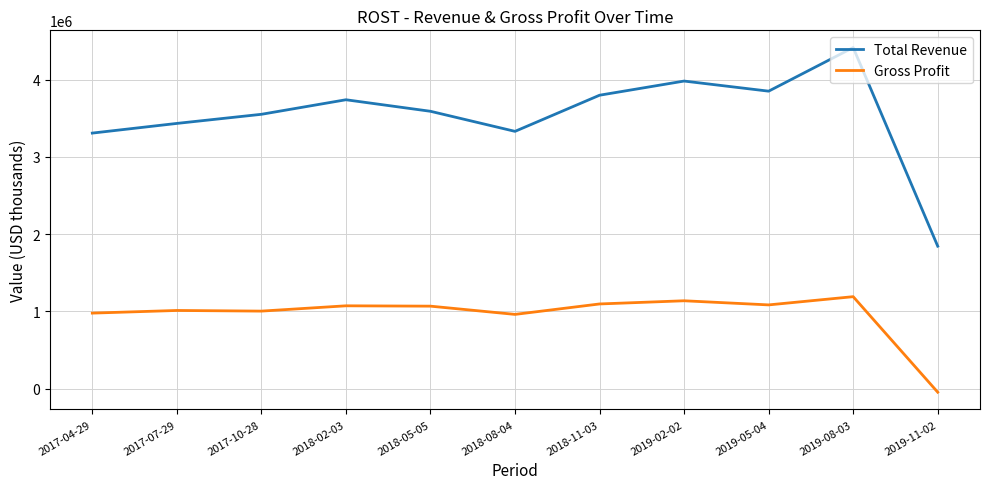

True or false: Gross Profit has a value of 976400 at 2017-04-29.

True